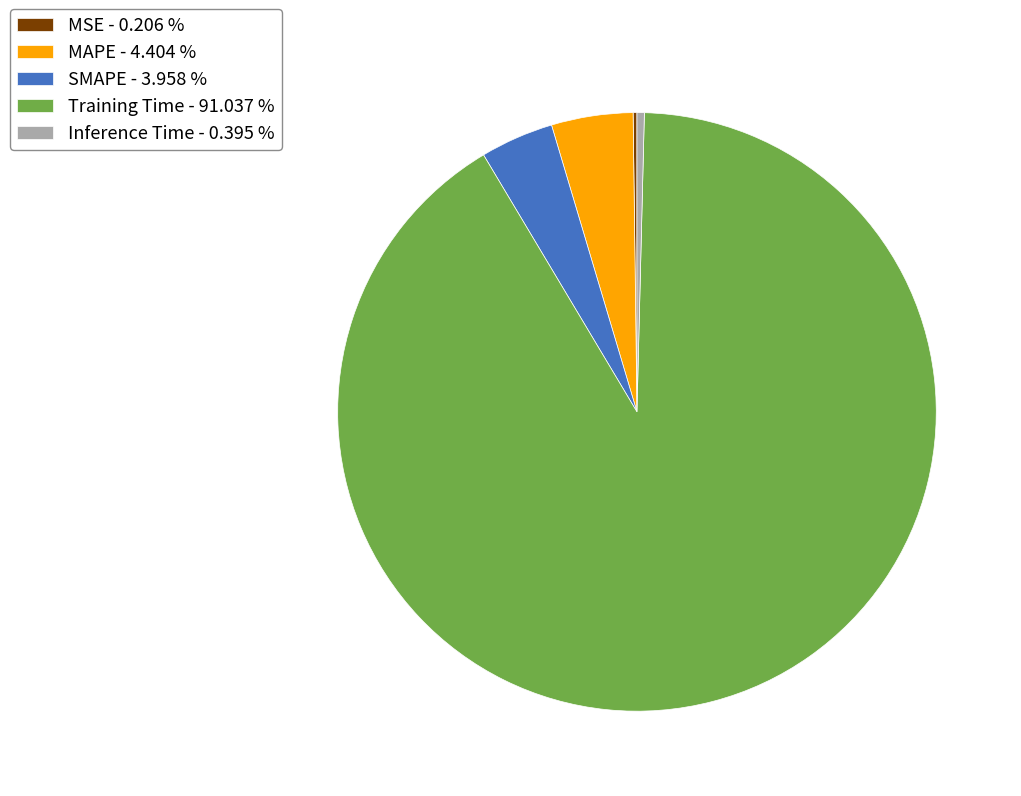

Is the sum of Inference Time - 0.395 % and Training Time - 91.037 % greater than half?

Yes